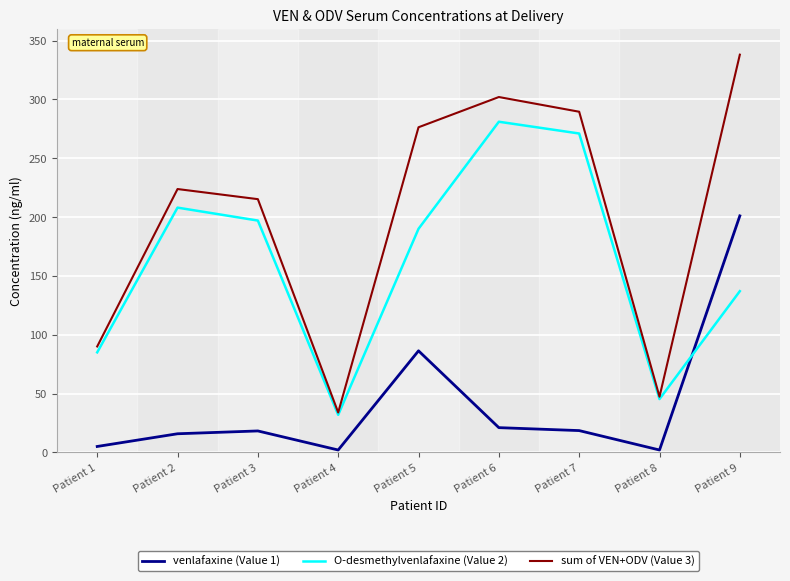

What is the difference between the maximum and minimum values in the sum of VEN+ODV (Value 3) series?

304.1